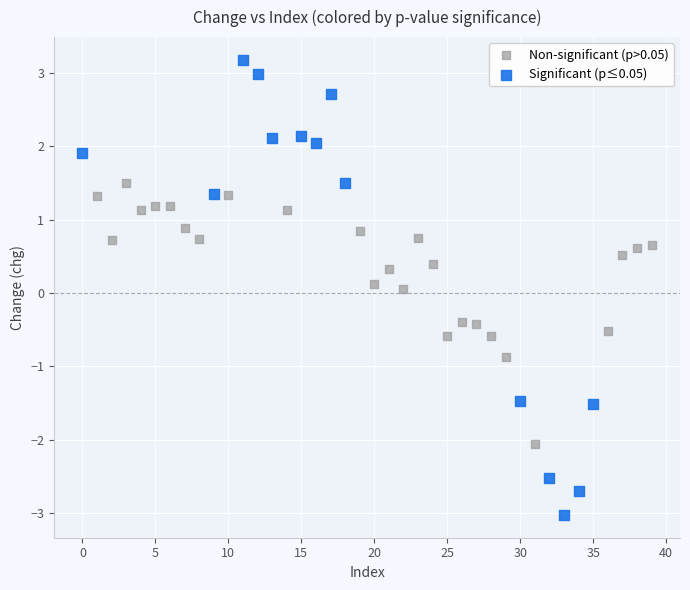

Which series contains the highest Y value?

Significant (p≤0.05)